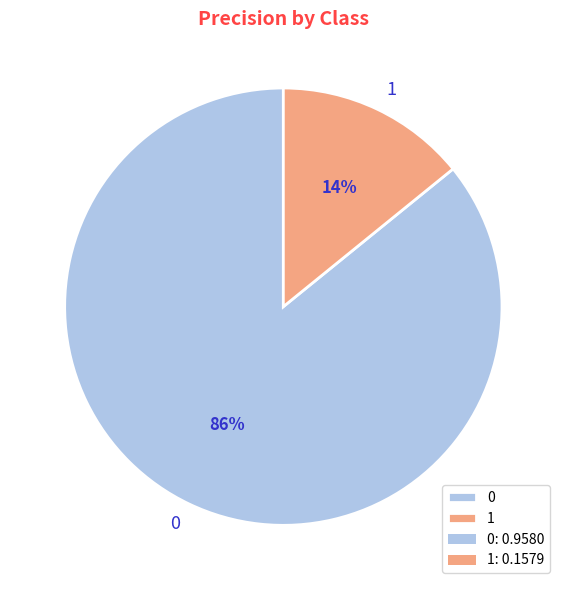

To the nearest percent, what is the average slice percentage?

50%